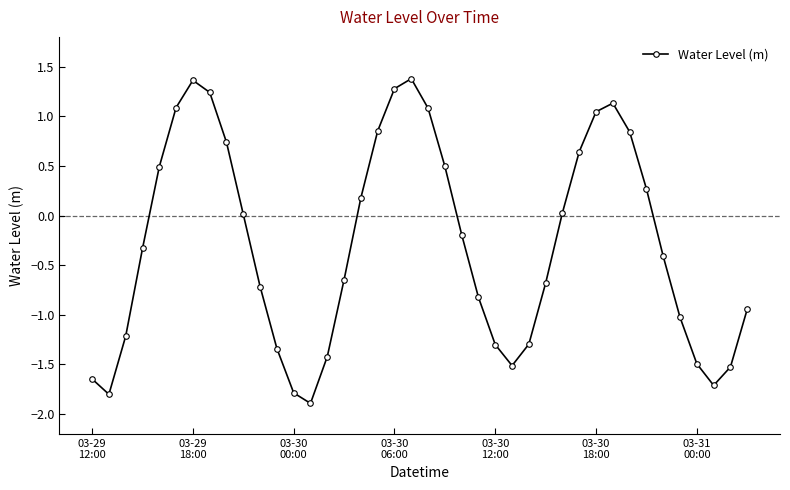

How many categories are shown in the chart?

40